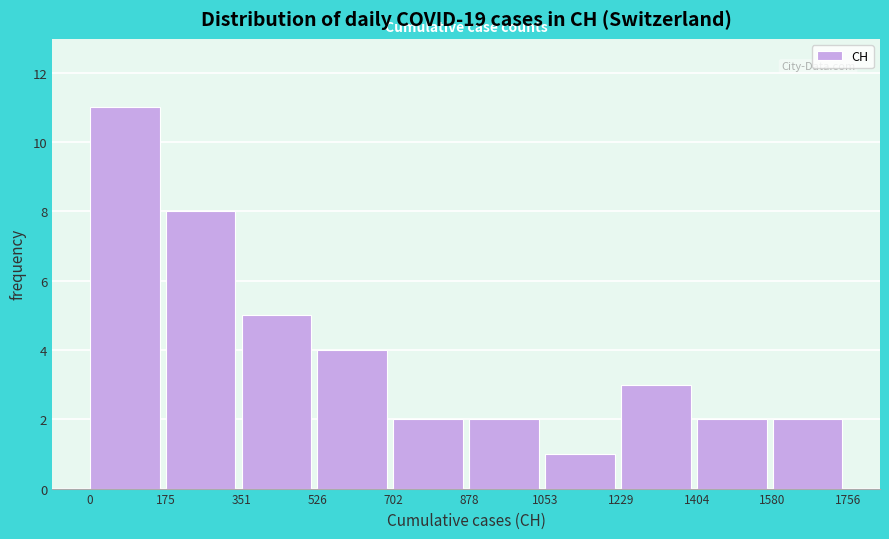

Reading left to right, transcribe this chart: for each bar, give the range it covers on the x-axis and its height. The values are not printed on the chart, so give them approximately, as read against the axis.

0 to 175: 11
175 to 351: 8
351 to 526: 5
526 to 702: 4
702 to 878: 2
878 to 1053: 2
1053 to 1229: 1
1229 to 1404: 3
1404 to 1580: 2
1580 to 1756: 2